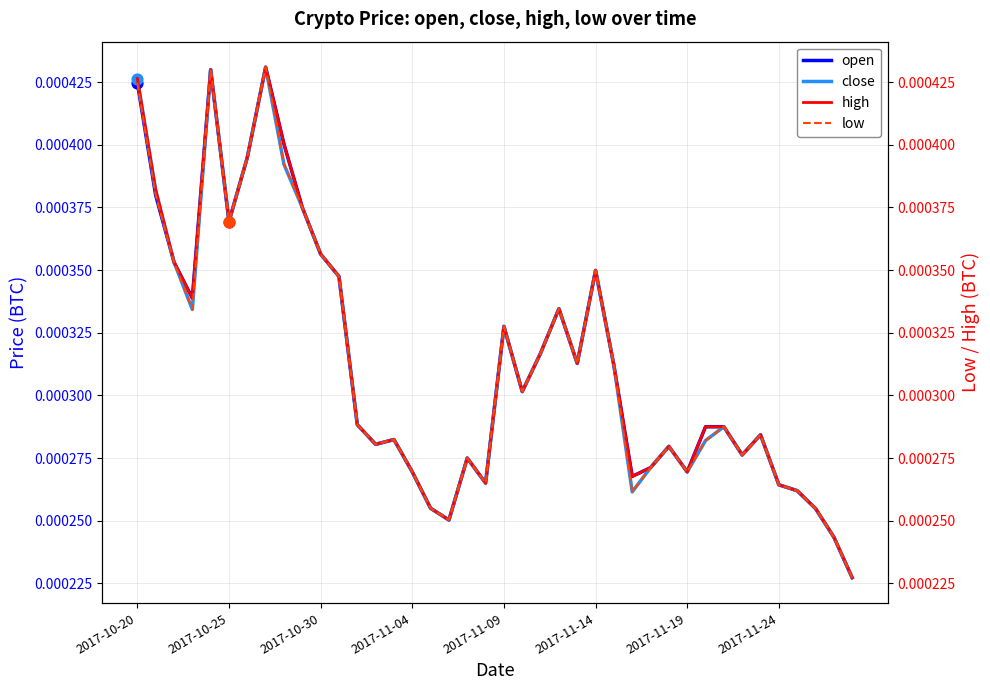

Which series contains the lowest Y value?

open